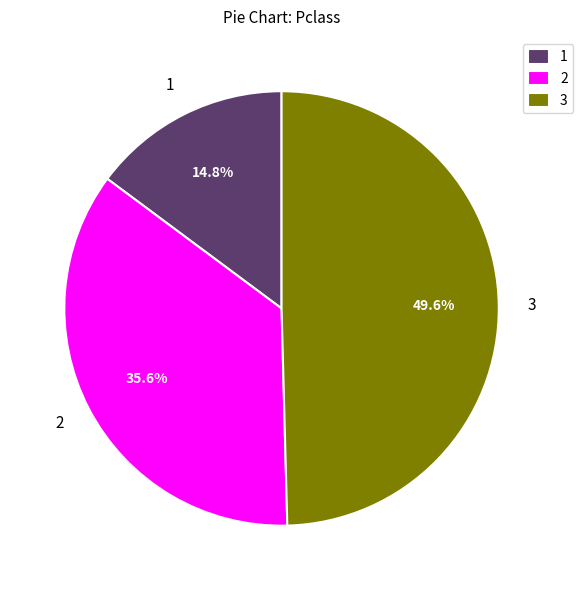

Which slice is the largest?

3